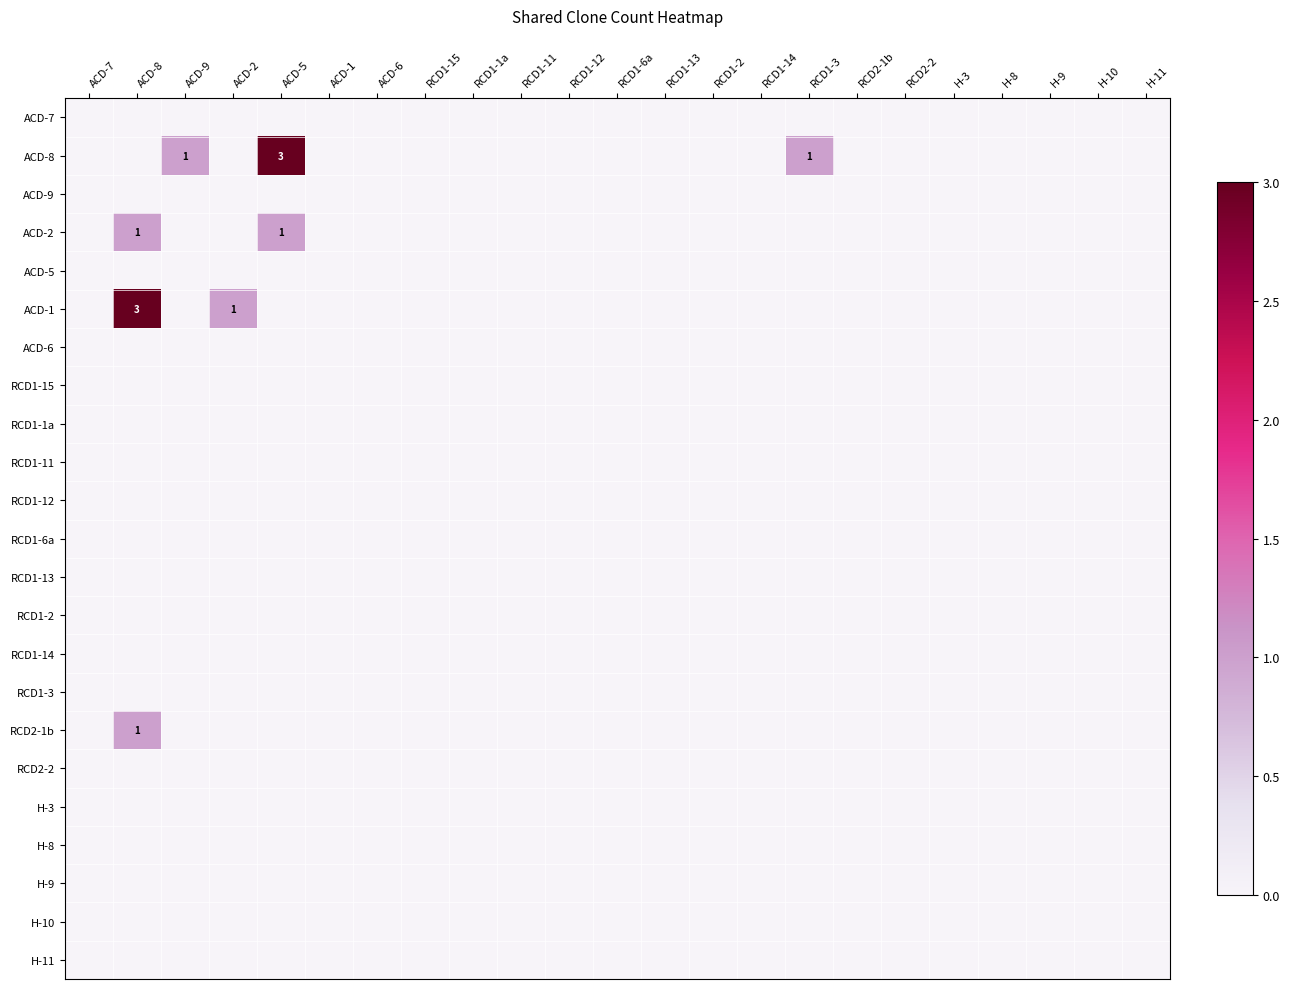

At RCD1-12, list the series in order from smallest to largest.

ACD-7, ACD-8, ACD-9, ACD-2, ACD-5, ACD-1, ACD-6, RCD1-15, RCD1-1a, RCD1-11, RCD1-12, RCD1-6a, RCD1-13, RCD1-2, RCD1-14, RCD1-3, RCD2-1b, RCD2-2, H-3, H-8, H-9, H-10, H-11